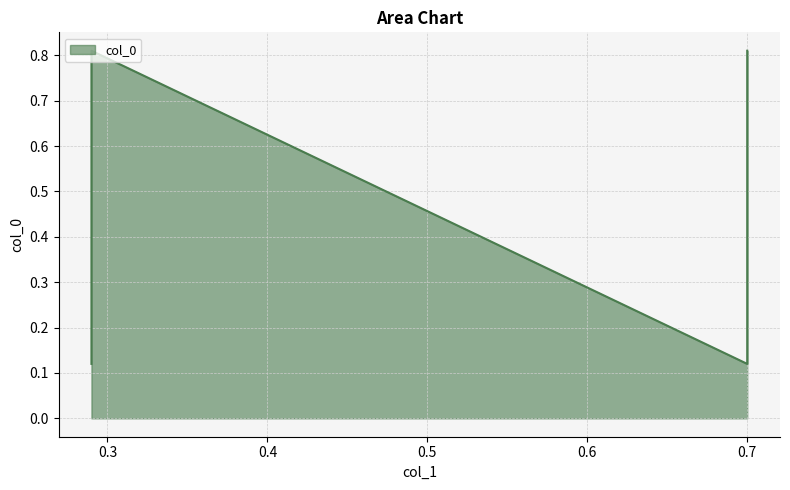

How many lines are shown in the chart?

1